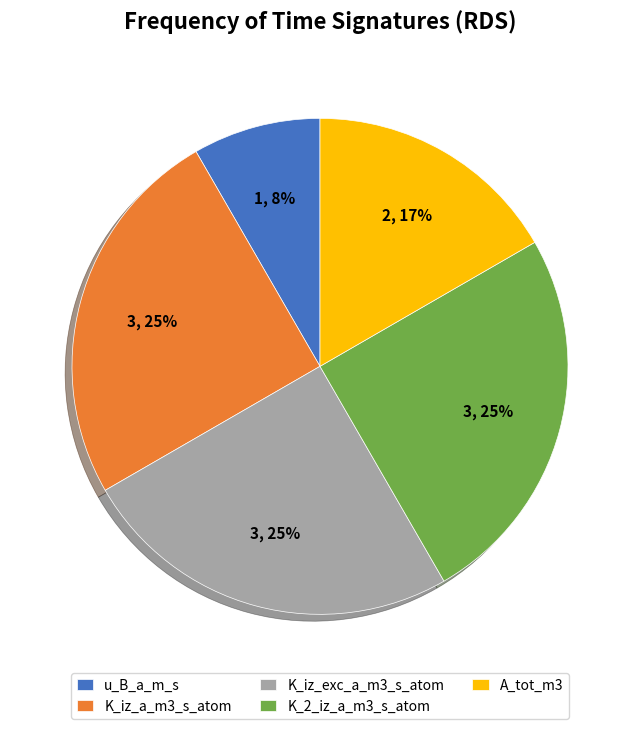

To the nearest percent, what is the average slice percentage?

20%